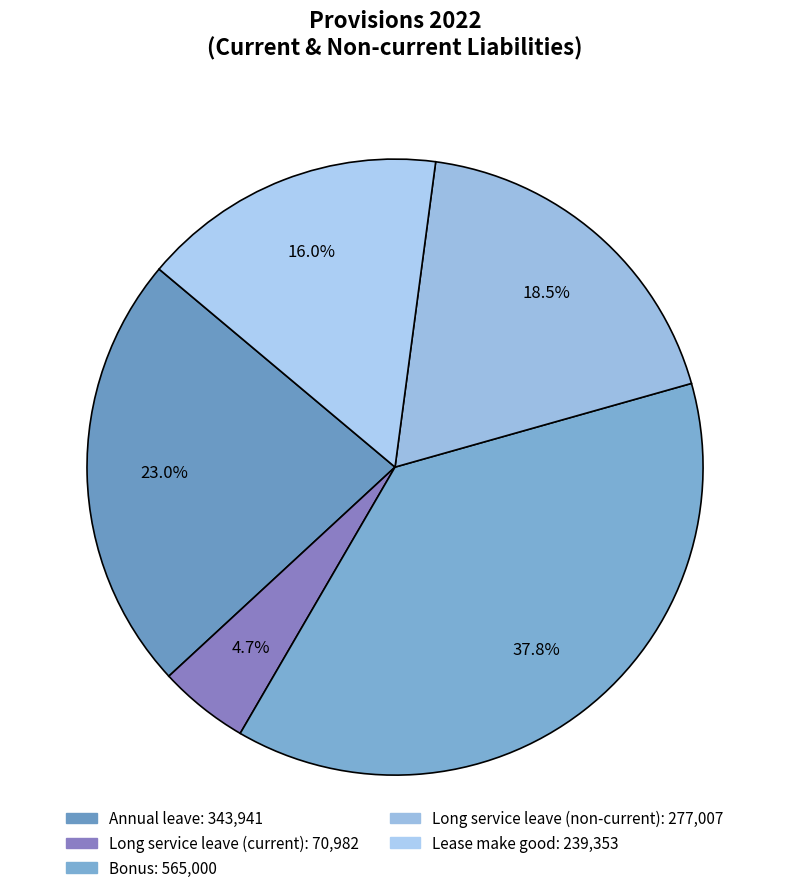

Combined, do Bonus and Long service leave (current) account for over 50%?

No